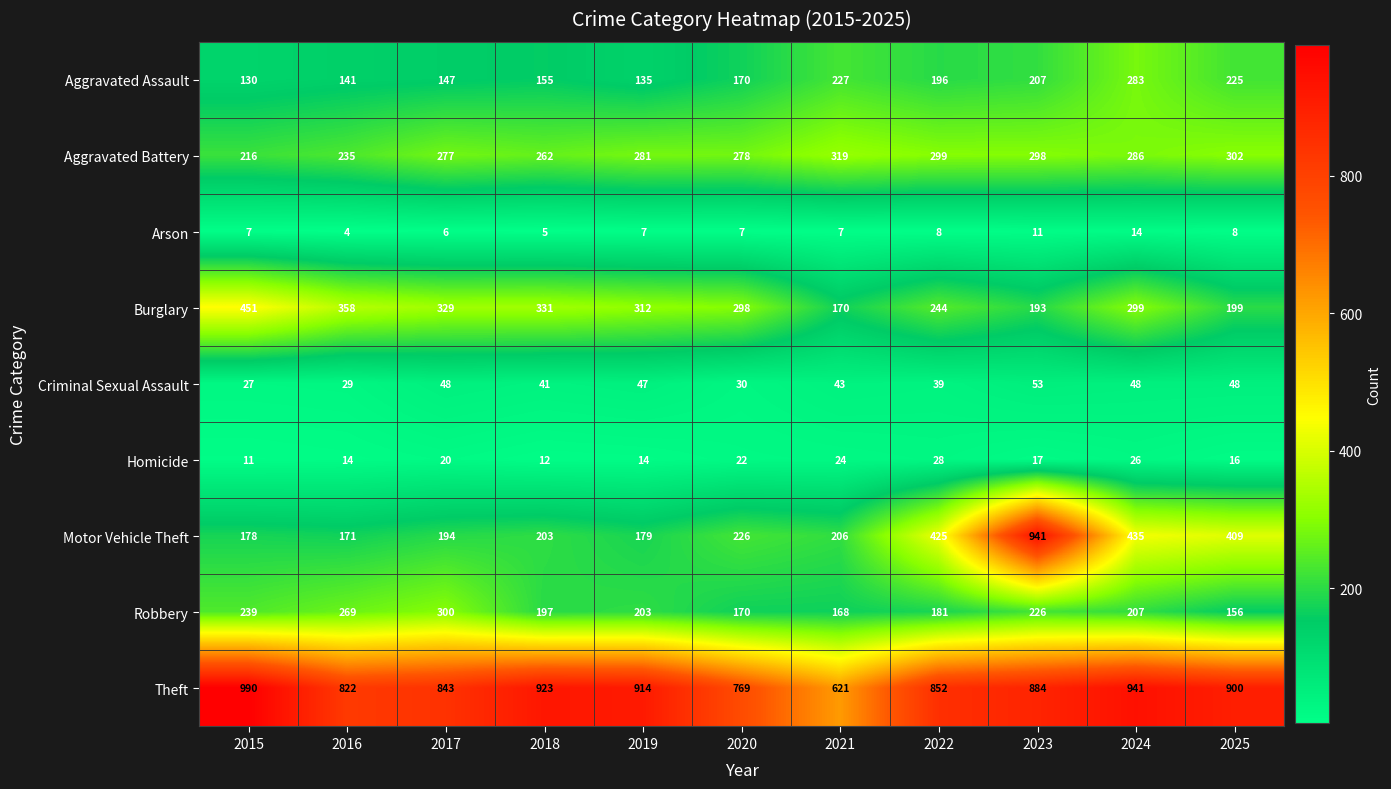

Which series changed the most between 2020 and 2022?

Motor Vehicle Theft